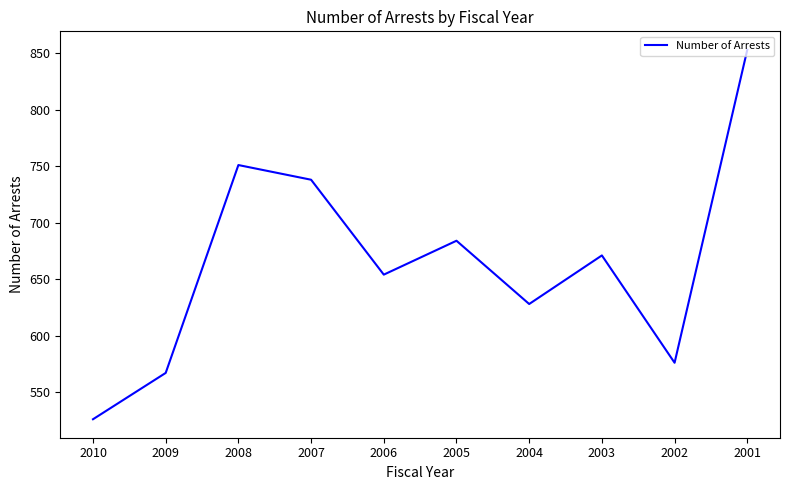

What is the difference between the second highest and minimum values?

225